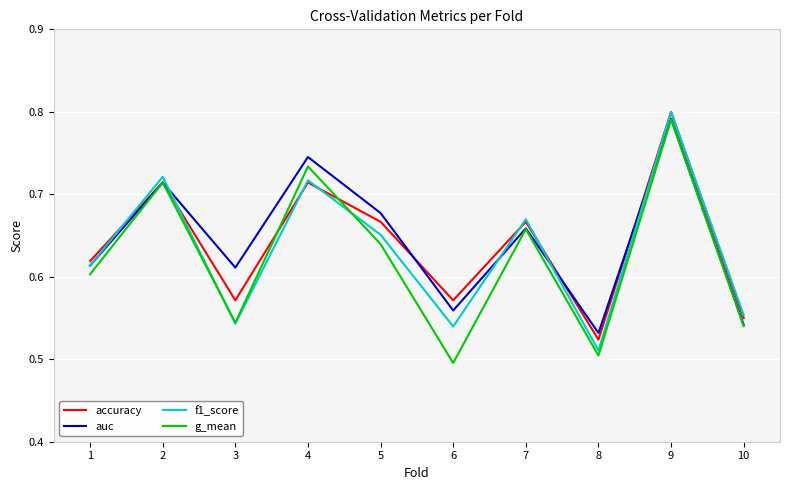

What is the sum of all accuracy values?

6.4